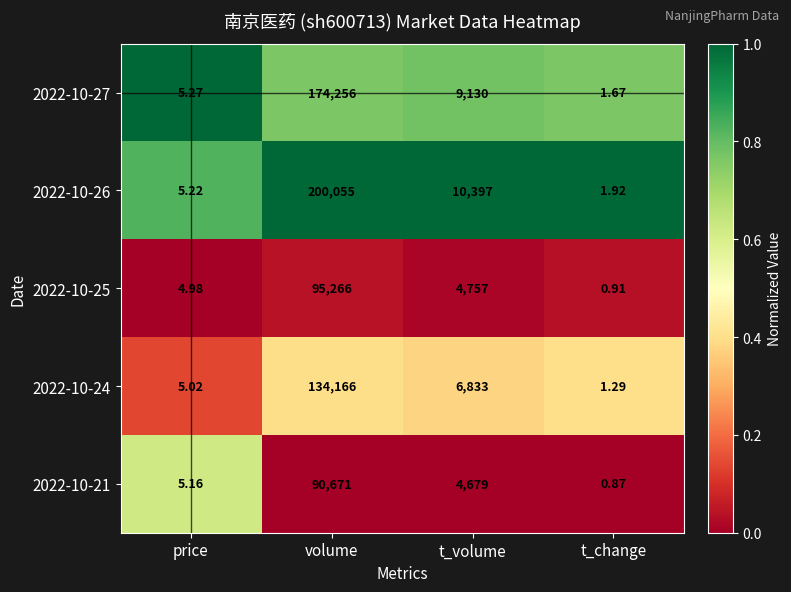

Is the value of 2022-10-25 at t_change greater than the value of 2022-10-21 at t_volume?

No